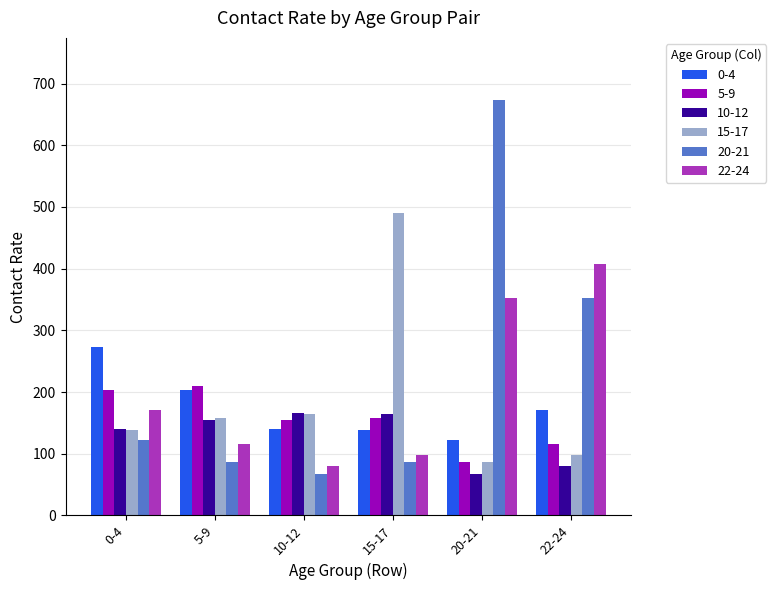

Read the 0-4 value at 10-12.

140.0